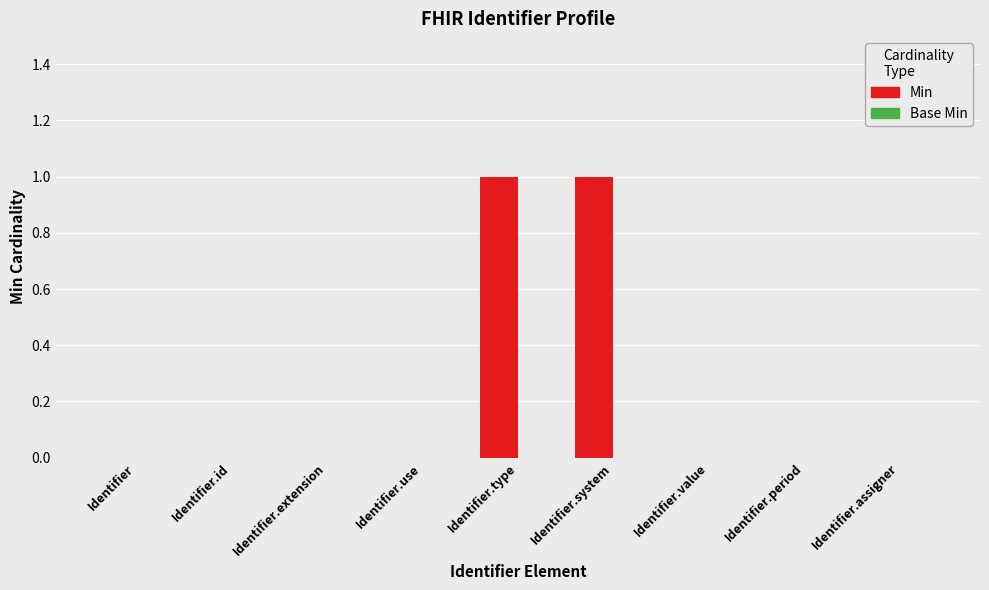

How many categories are shown in the chart?

9